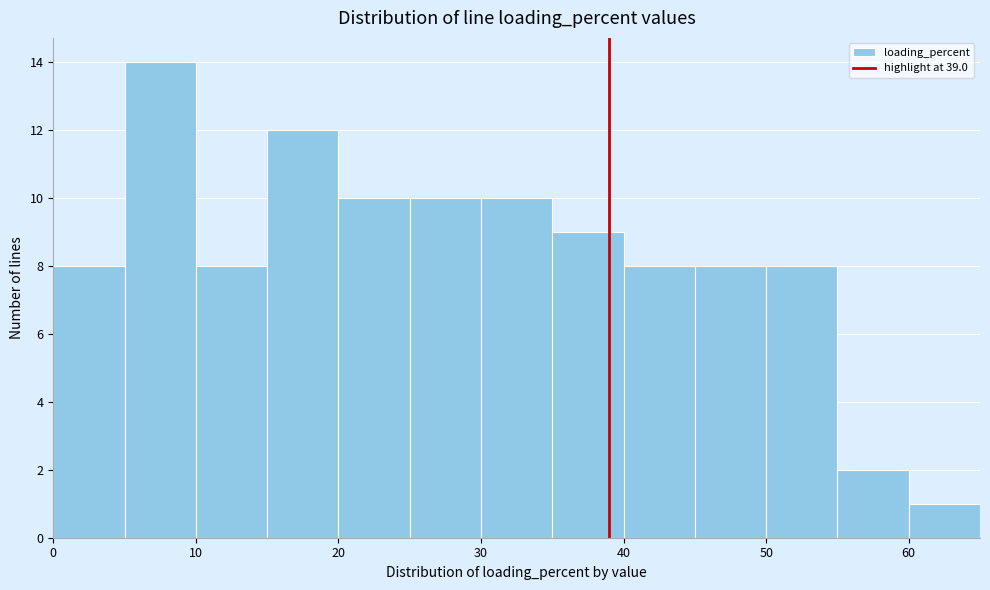

What is the height of the bar covering 55 to 60 on the x-axis? The values are not printed on the chart, so give them approximately, as read against the axis.

2